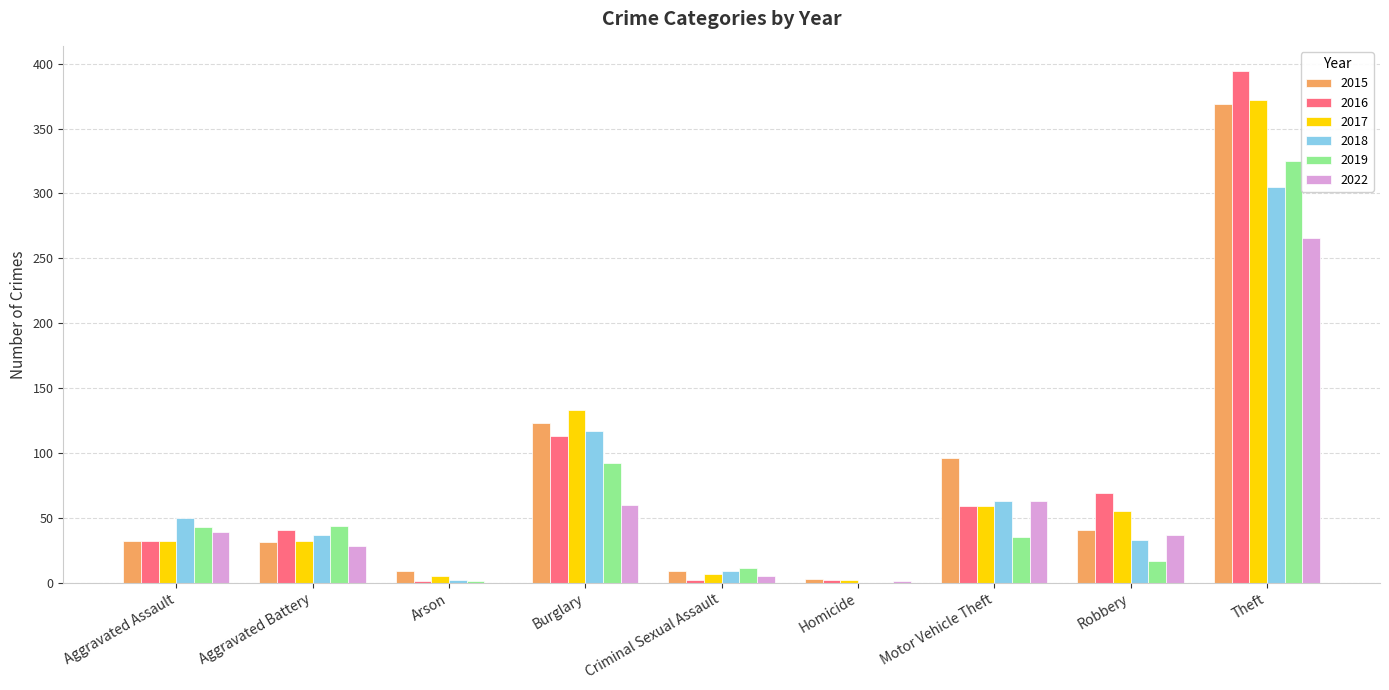

At which category is the sum across all series the highest?

Theft